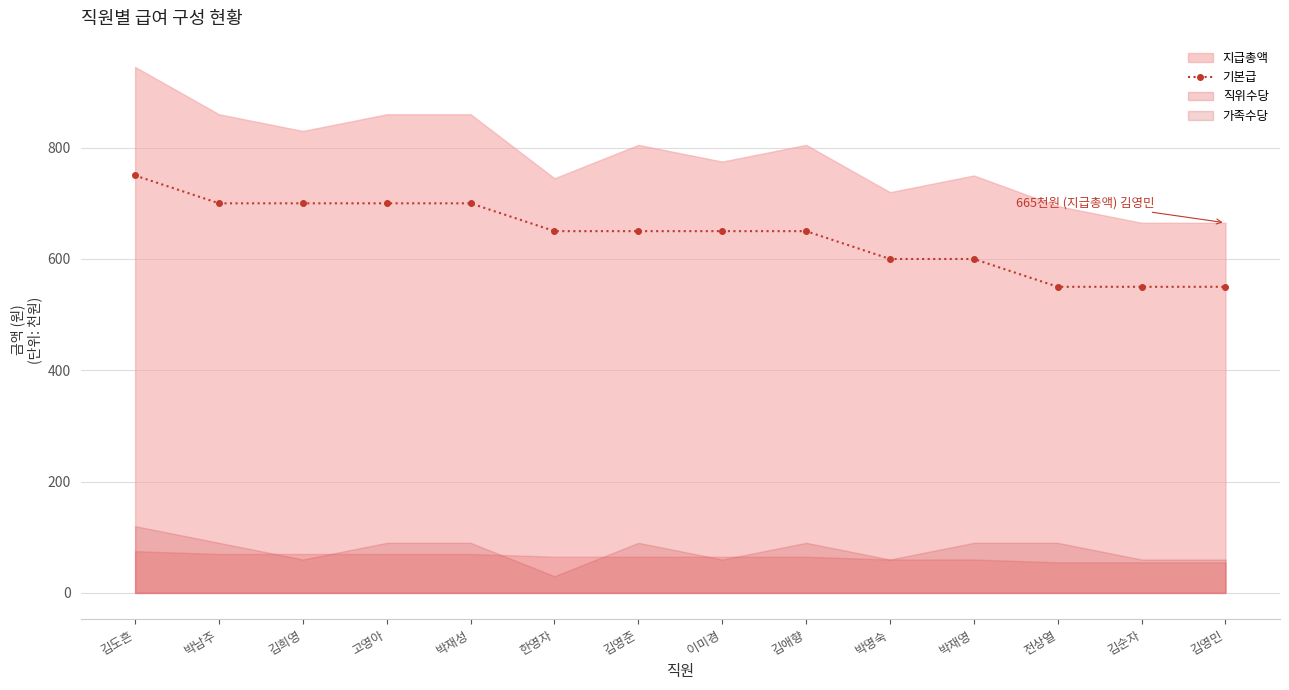

What is the difference between the second highest and minimum values?

150